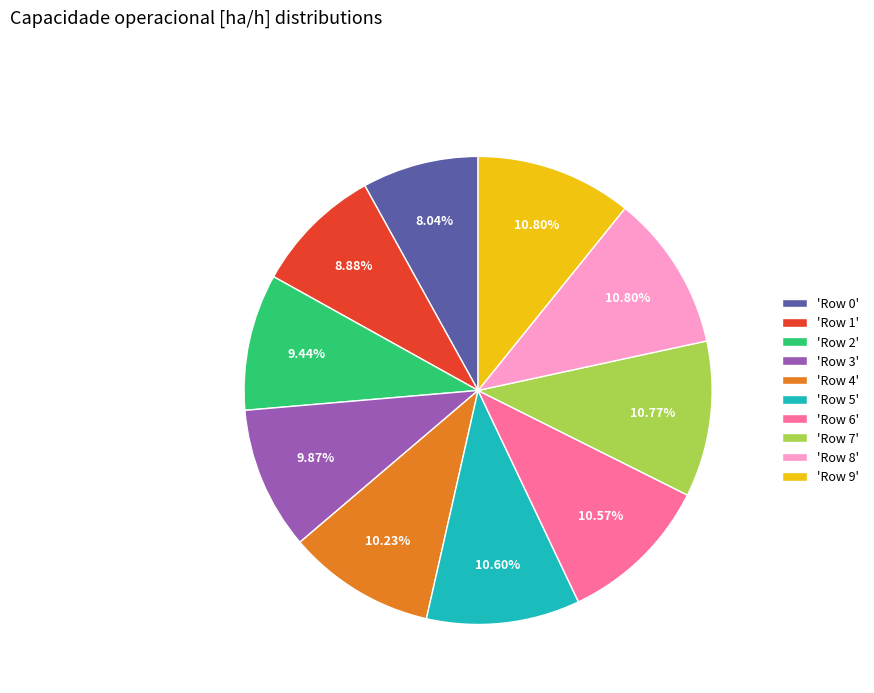

What is the ratio of the value at 'Row 5' to the value at 'Row 3'?

1.1